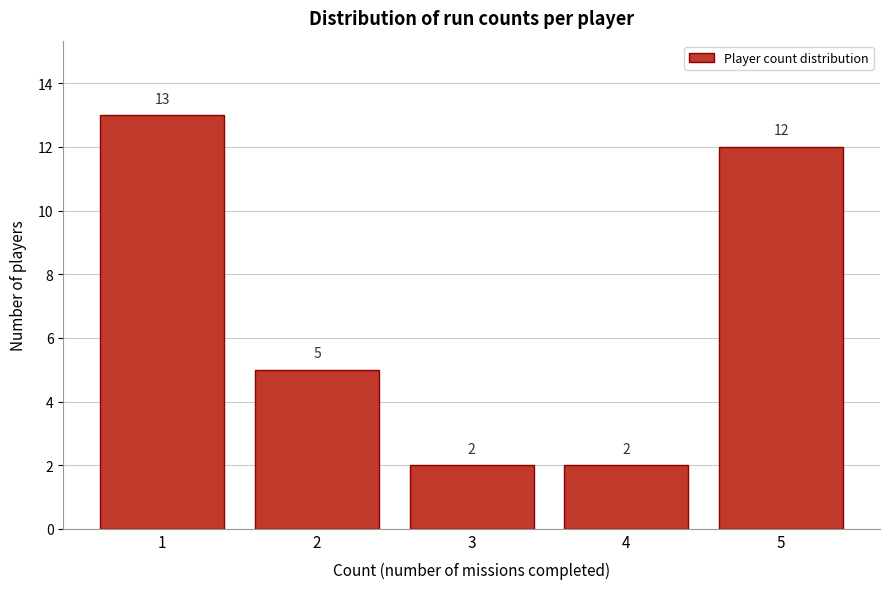

Reading left to right, list every bar in this chart as the range it spans on the x-axis followed by its height.

0.5 to 1.5: 13
1.5 to 2.5: 5
2.5 to 3.5: 2
3.5 to 4.5: 2
4.5 to 5.5: 12